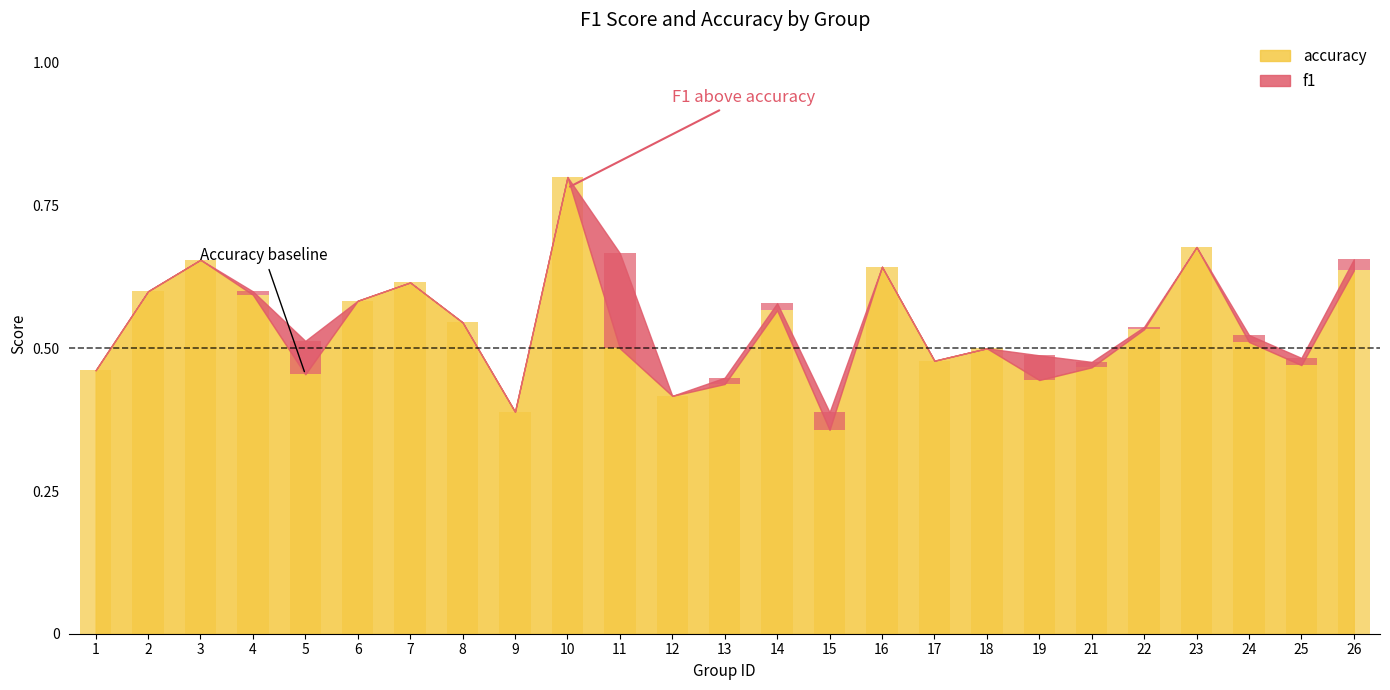

Reading left to right, list all the values displayed in this chart.

1=0.5	2=0.6	3=0.7	4=0.6	5=0.5	6=0.6	7=0.6	8=0.5	9=0.4	10=0.8	11=0.5	12=0.4	13=0.4	14=0.6	15=0.4	16=0.6	17=0.5	18=0.5	19=0.4	21=0.5	22=0.5	23=0.7	24=0.5	25=0.5	26=0.6